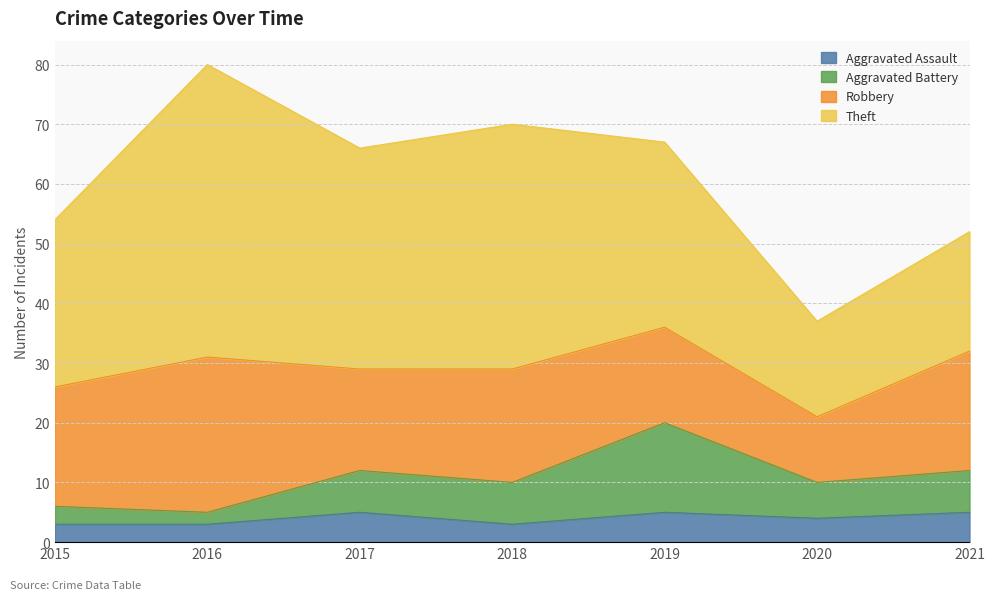

Does the chart display data point markers on the line(s)?

No